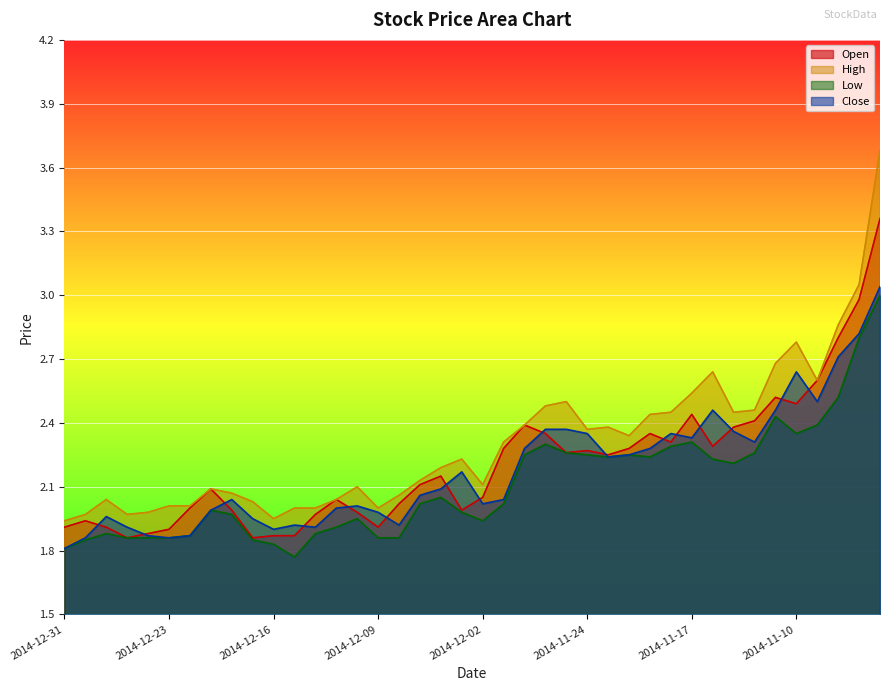

How many lines are shown in the chart?

4